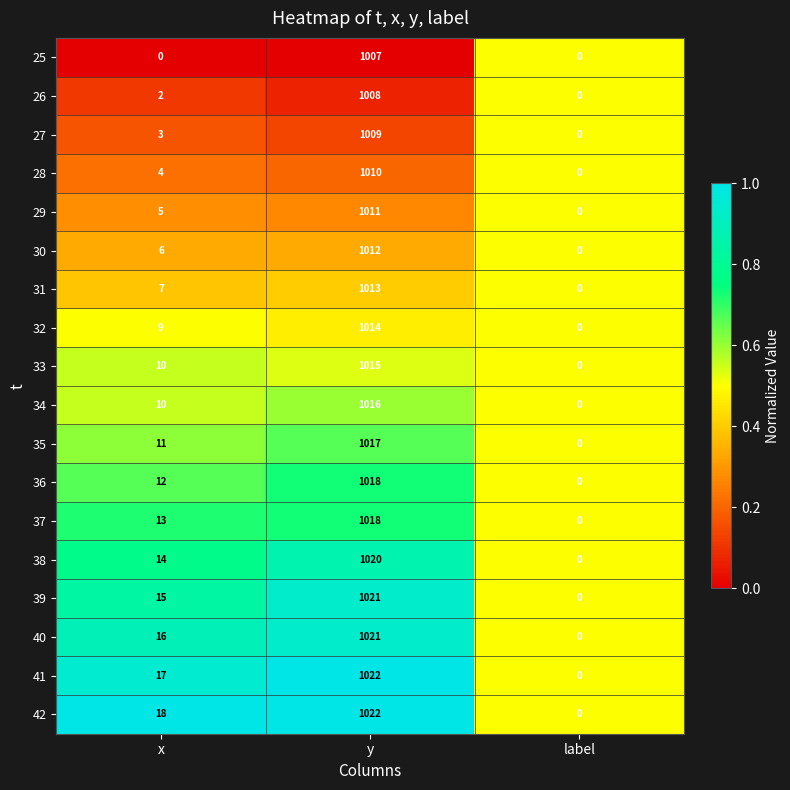

The 33 series shows 17 at x. True or false?

False